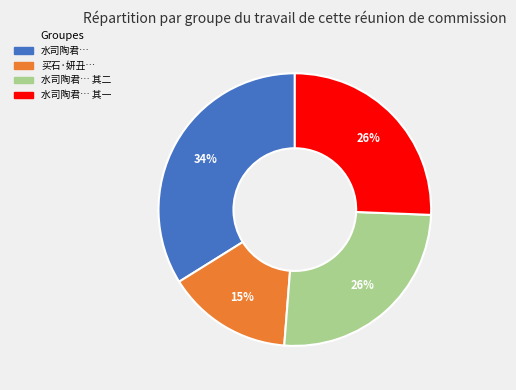

Count the number of slices in the pie.

4